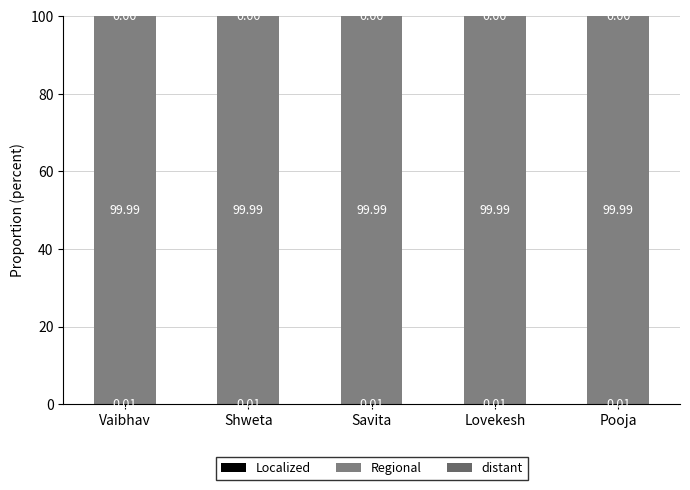

True or false: Localized has a value of 0.0 at Pooja.

False